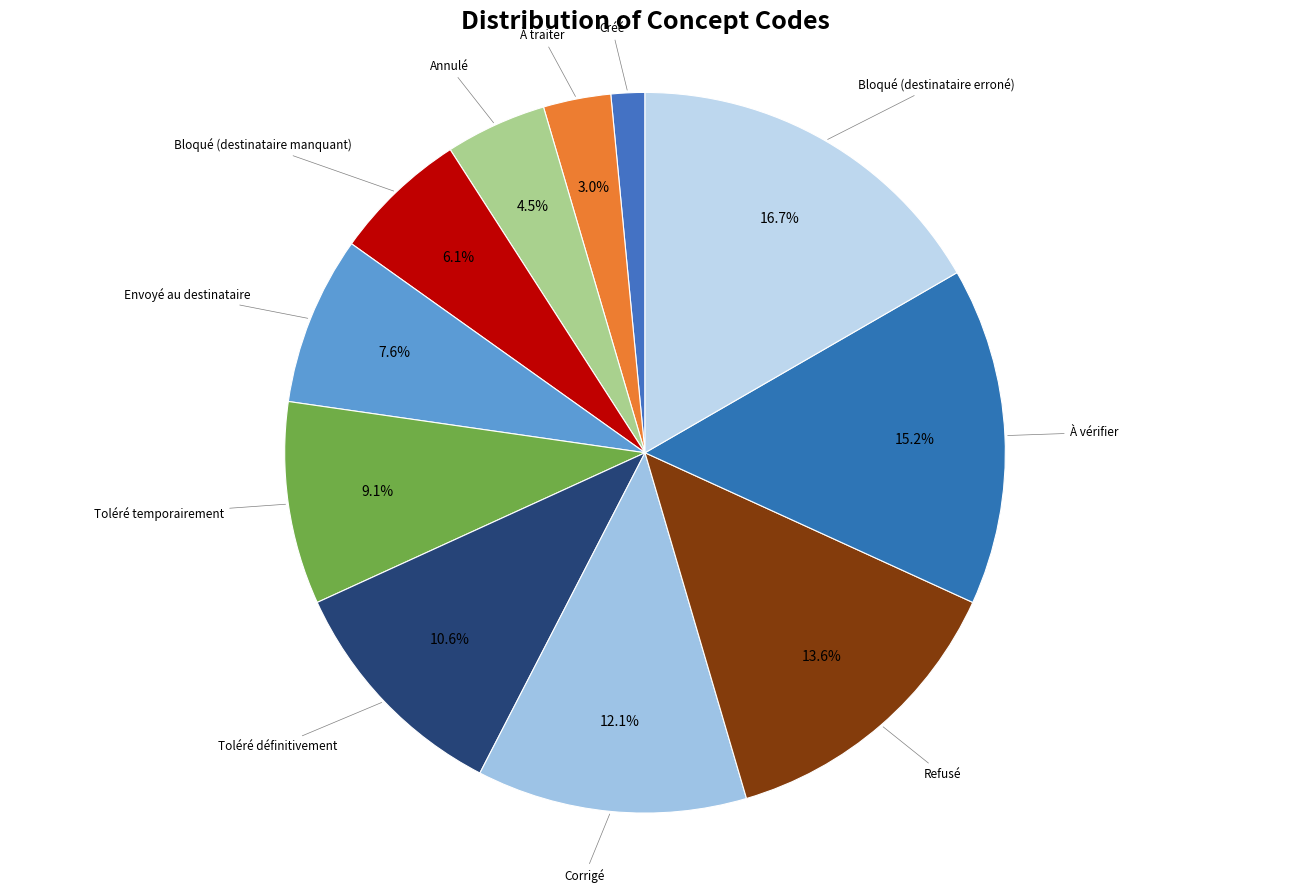

The Bloqué (destinataire manquant) slice represents 6% of the pie. True or false?

True